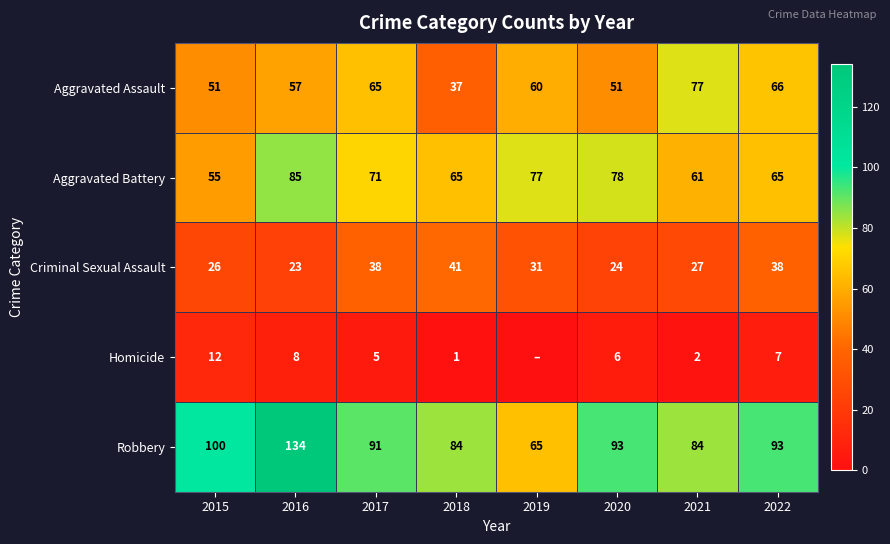

True or false: Robbery has a value of 84 at 2021.

True